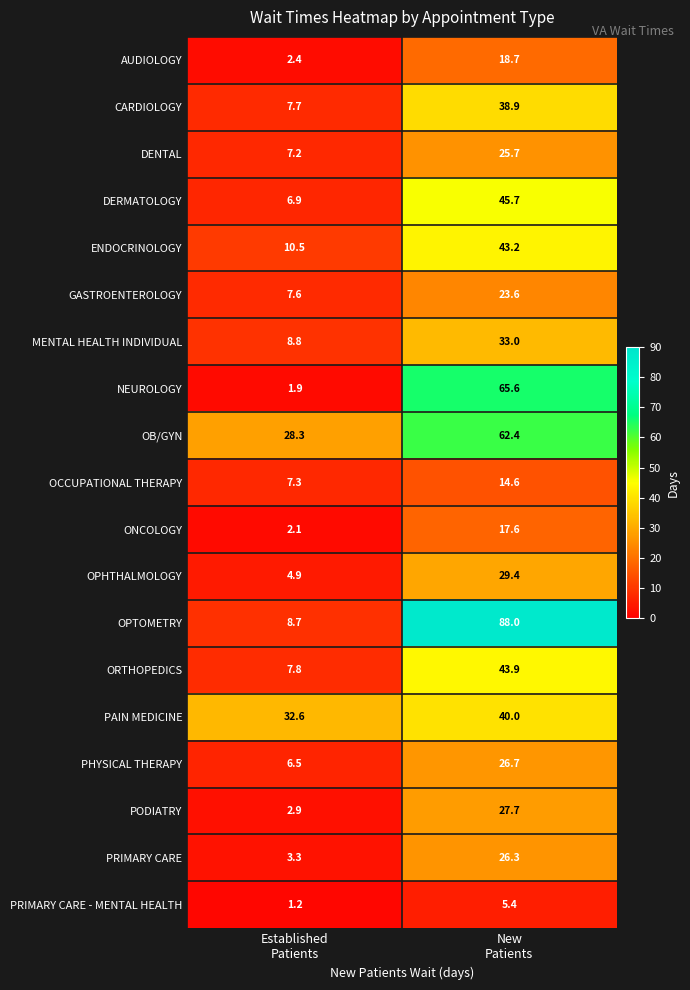

What is the minimum value for NEUROLOGY?

1.9